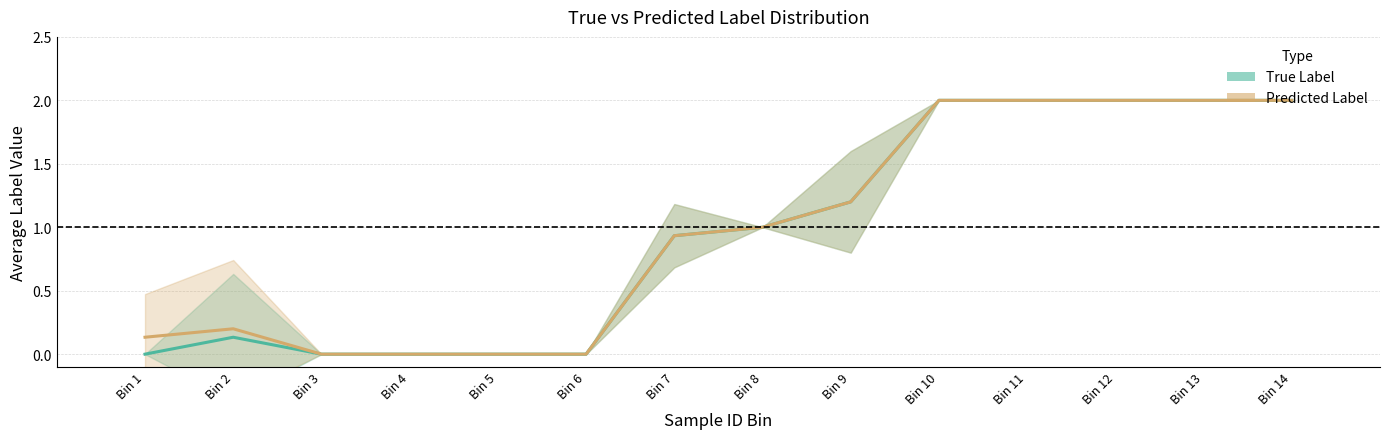

How many interior local peaks does the Predicted Label series have?

1